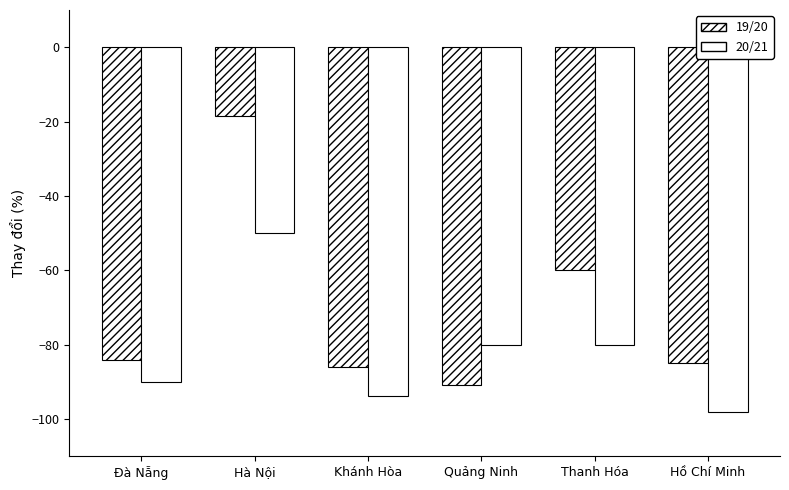

How many groups of bars are there?

6